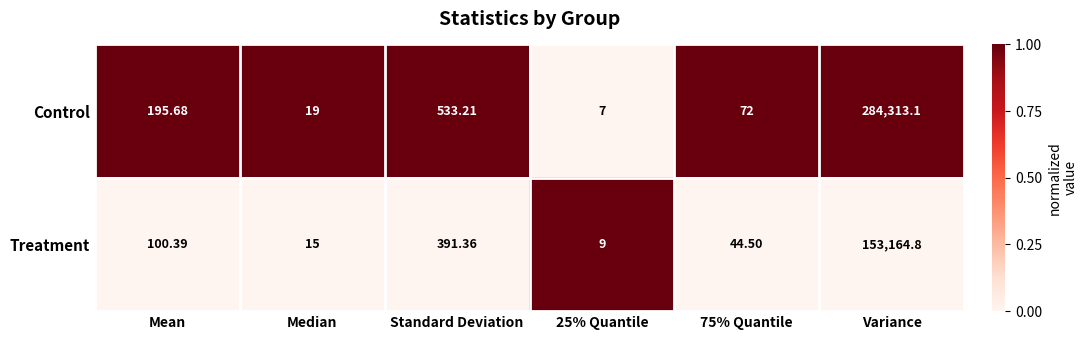

Which category has the highest value across all series?

Variance